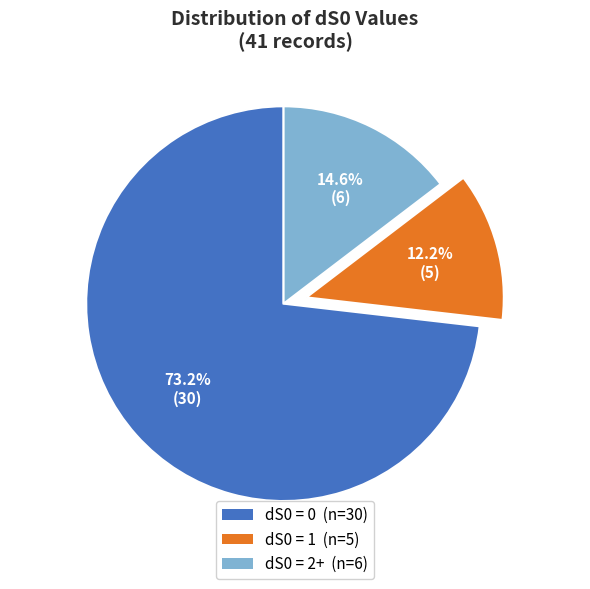

What percentage is the dS0 = 0 slice, to the nearest percent?

73%